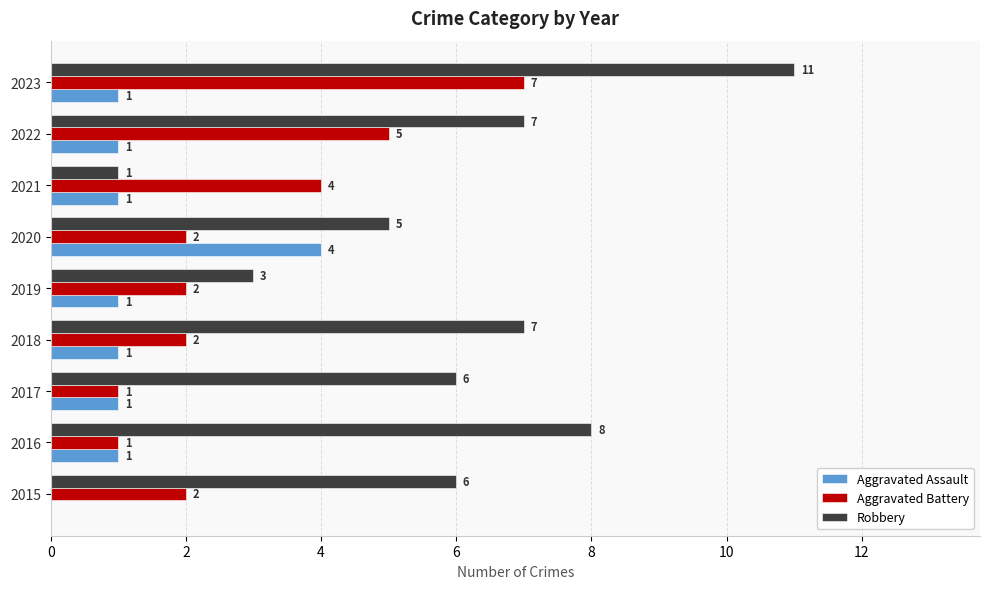

Between 2015 and 2020, which series saw the biggest shift?

Aggravated Assault